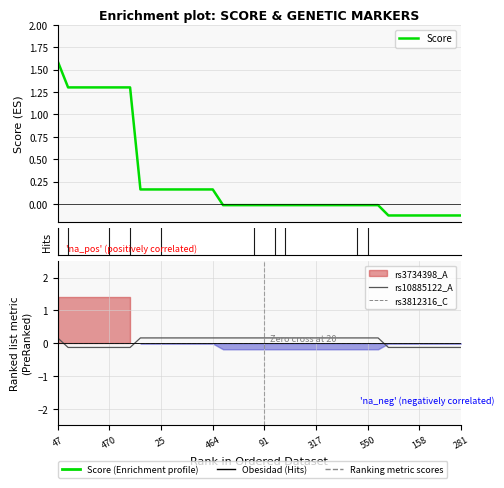

Reading left to right, extract all data points from this chart.

Score: 0=1.6	1=1.3	2=1.3	3=1.3	4=1.3	5=1.3	6=1.3	7=1.3	8=0.2	9=0.2	10=0.2	11=0.2	12=0.2	13=0.2	14=0.2	15=0.2	16=-0.0	17=-0.0	18=-0.0	19=-0.0	20=-0.0	21=-0.0	22=-0.0	23=-0.0	24=-0.0	25=-0.0	26=-0.0	27=-0.0	28=-0.0	29=-0.0	30=-0.0	31=-0.0	32=-0.1	33=-0.1	34=-0.1	35=-0.1	36=-0.1	37=-0.1	38=-0.1	39=-0.1
rs3734398_A: 0=1.4	1=1.4	2=1.4	3=1.4	4=1.4	5=1.4	6=1.4	7=1.4	8=-0.0	9=-0.0	10=-0.0	11=-0.0	12=-0.0	13=-0.0	14=-0.0	15=-0.0	16=-0.2	17=-0.2	18=-0.2	19=-0.2	20=-0.2	21=-0.2	22=-0.2	23=-0.2	24=-0.2	25=-0.2	26=-0.2	27=-0.2	28=-0.2	29=-0.2	30=-0.2	31=-0.2	32=-0.0	33=-0.0	34=-0.0	35=-0.0	36=-0.0	37=-0.0	38=-0.0	39=-0.0
rs10885122_A: 0=0.2	1=-0.1	2=-0.1	3=-0.1	4=-0.1	5=-0.1	6=-0.1	7=-0.1	8=0.2	9=0.2	10=0.2	11=0.2	12=0.2	13=0.2	14=0.2	15=0.2	16=0.2	17=0.2	18=0.2	19=0.2	20=0.2	21=0.2	22=0.2	23=0.2	24=0.2	25=0.2	26=0.2	27=0.2	28=0.2	29=0.2	30=0.2	31=0.2	32=-0.1	33=-0.1	34=-0.1	35=-0.1	36=-0.1	37=-0.1	38=-0.1	39=-0.1
rs3812316_C: 0=0.0	1=0.0	2=0.0	3=0.0	4=0.0	5=0.0	6=0.0	7=0.0	8=0.0	9=0.0	10=0.0	11=0.0	12=0.0	13=0.0	14=0.0	15=0.0	16=0.0	17=0.0	18=0.0	19=0.0	20=0.0	21=0.0	22=0.0	23=0.0	24=0.0	25=0.0	26=0.0	27=0.0	28=0.0	29=0.0	30=0.0	31=0.0	32=0.0	33=0.0	34=0.0	35=0.0	36=0.0	37=0.0	38=0.0	39=0.0
Obesidad: 0=1.0	1=1.0	2=0.0	3=0.0	4=0.0	5=1.0	6=0.0	7=1.0	8=0.0	9=0.0	10=1.0	11=0.0	12=0.0	13=0.0	14=0.0	15=0.0	16=0.0	17=0.0	18=0.0	19=1.0	20=0.0	21=1.0	22=1.0	23=0.0	24=0.0	25=0.0	26=0.0	27=0.0	28=0.0	29=1.0	30=1.0	31=0.0	32=0.0	33=0.0	34=0.0	35=0.0	36=0.0	37=0.0	38=0.0	39=0.0